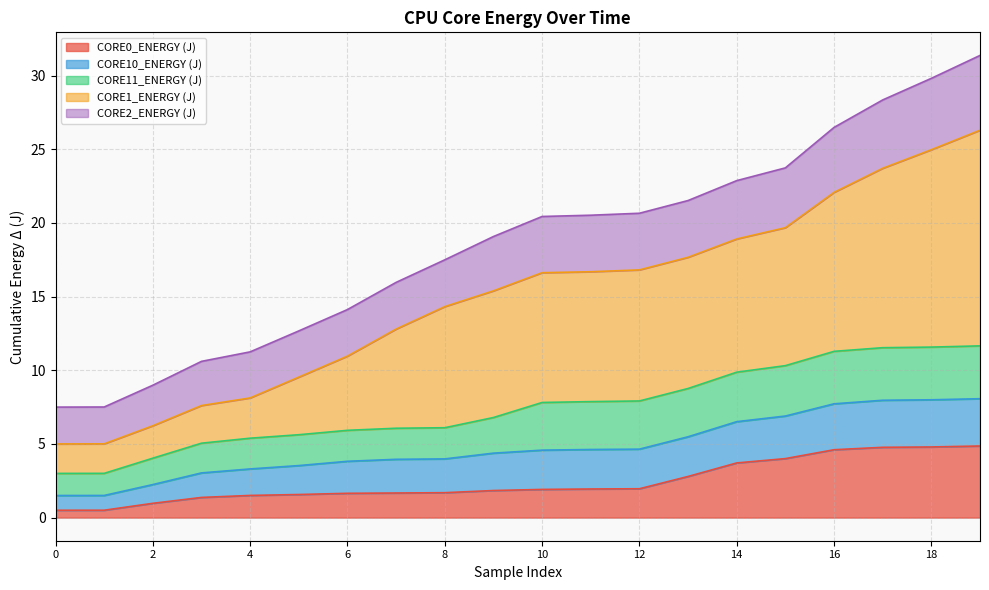

What is the total value across all series at 18?

29.8